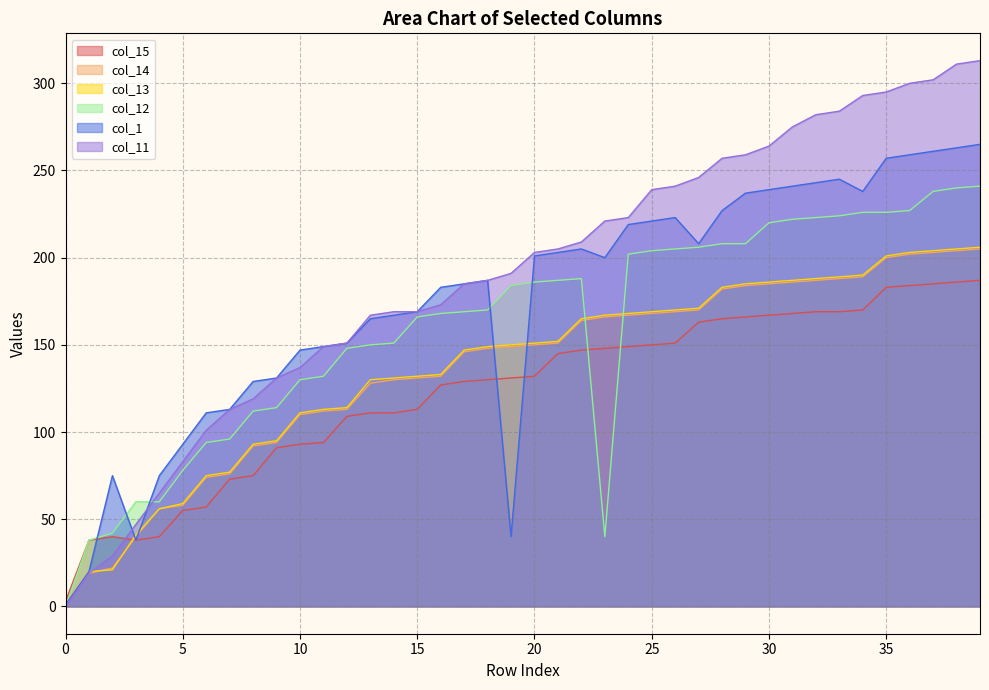

Which series has the largest range (max minus min)?

col_11